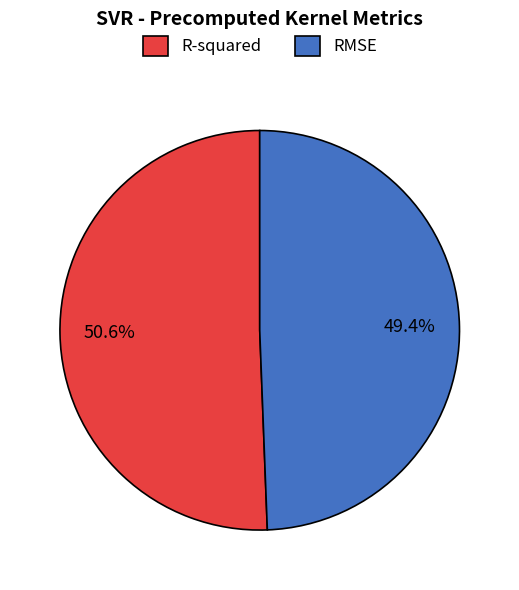

To the nearest percent, what is the difference between the RMSE and R-squared slice percentages?

1%